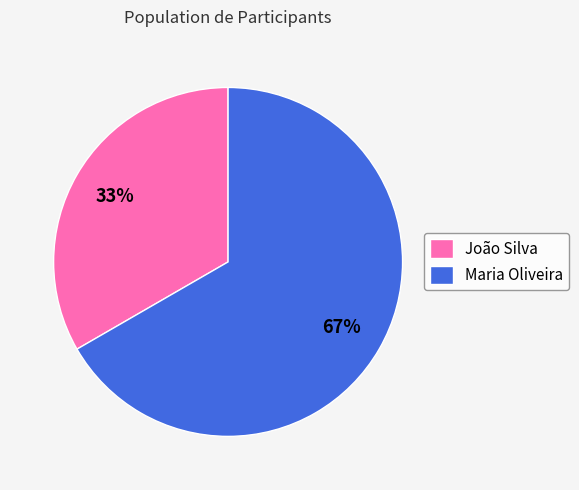

How many segments does this pie chart have?

2